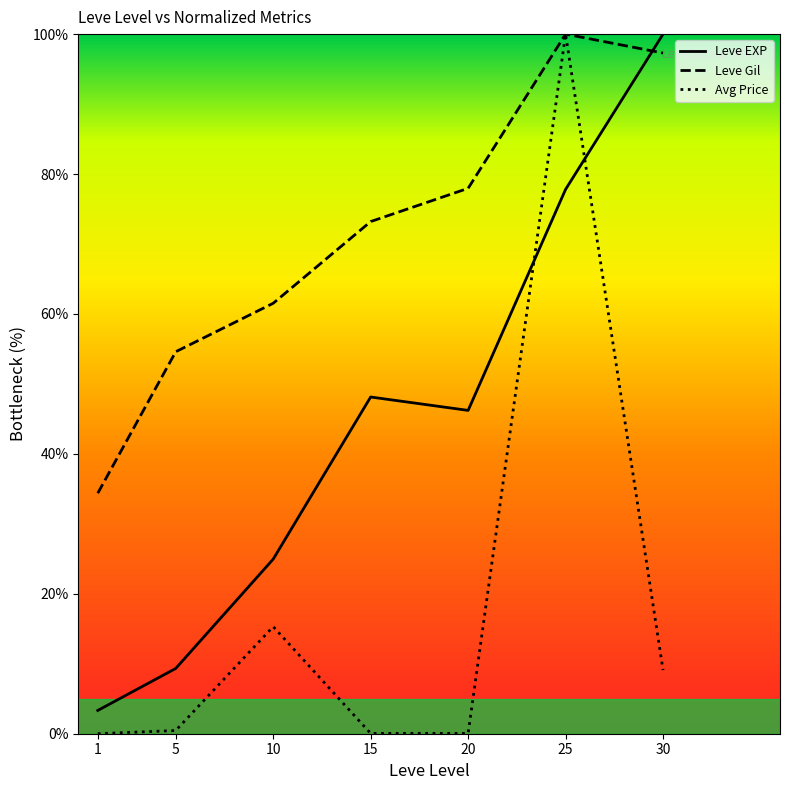

What is the difference between the maximum and minimum values in the Leve Gil series?

65.6